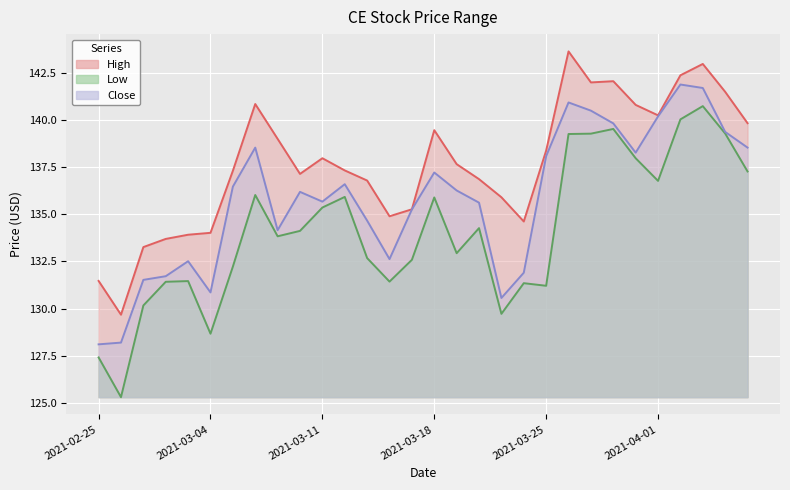

What is the average value of the High series?

137.7